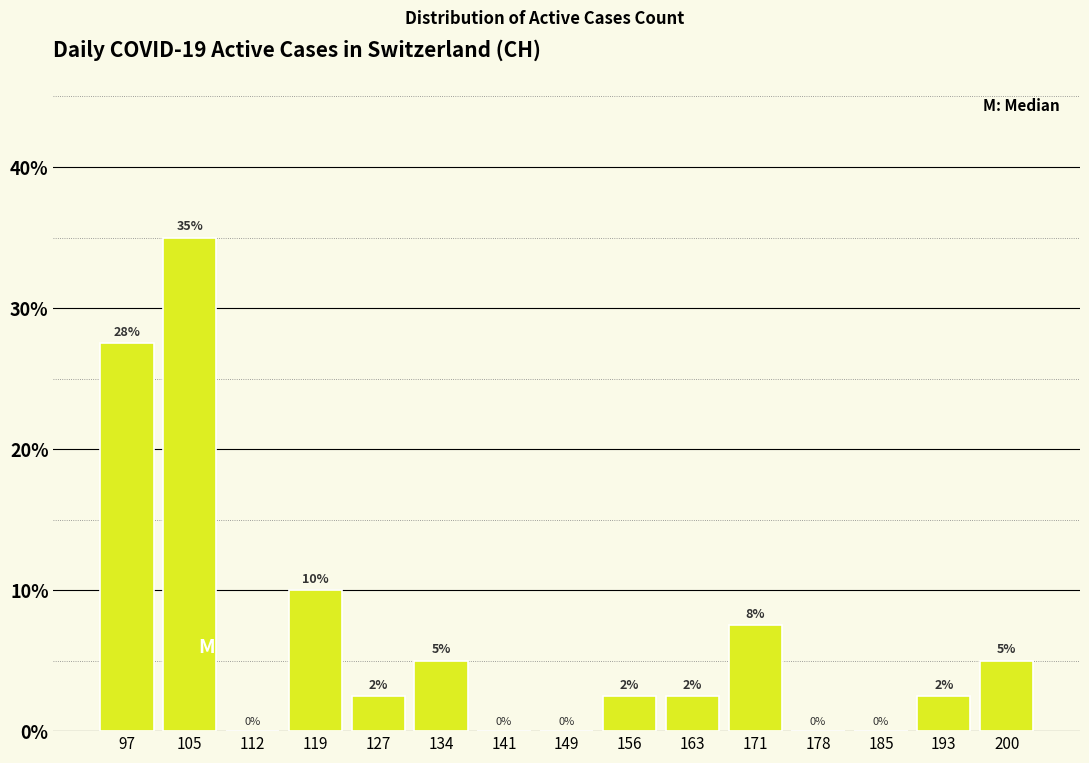

Over which range of the x-axis is the bar tallest?

101 to 109